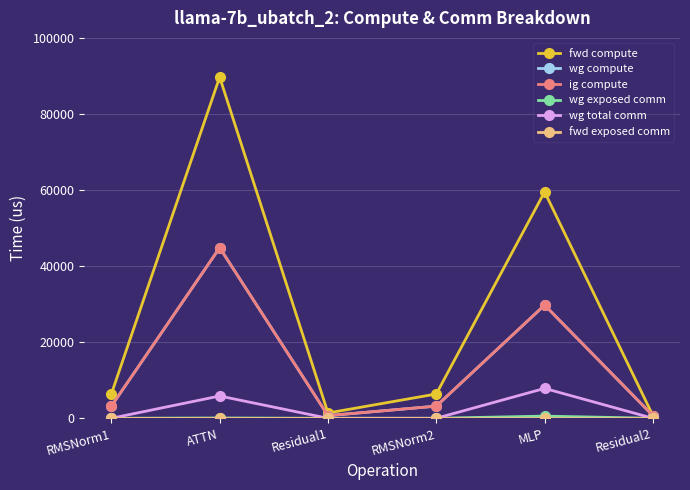

True or false: ig compute has more than 1 interior local peaks.

True